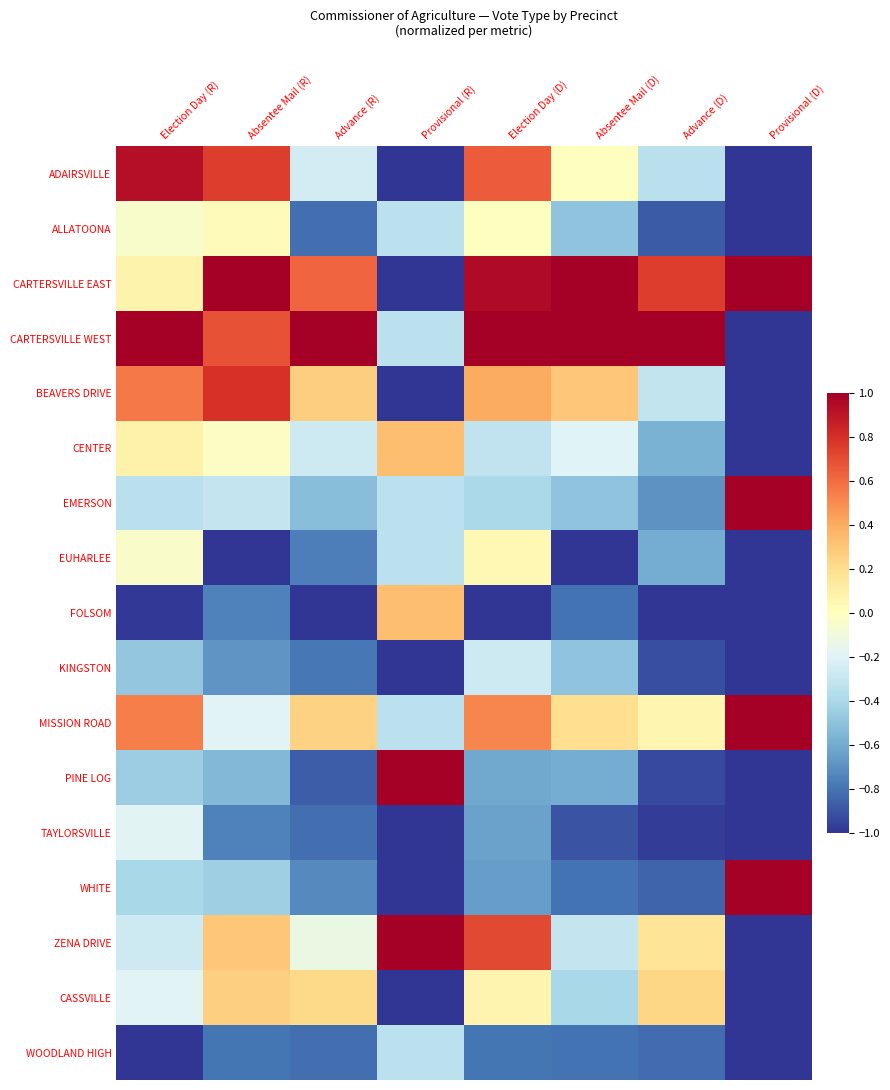

Reading left to right, extract all data points from this chart.

ADAIRSVILLE: Election Day (R)=0.9	Absentee Mail (R)=0.8	Advance (R)=-0.2	Provisional (R)=-1.0	Election Day (D)=0.6	Absentee Mail (D)=0.0	Advance (D)=-0.3	Provisional (D)=-1.0
ALLATOONA: Election Day (R)=-0.0	Absentee Mail (R)=0.0	Advance (R)=-0.8	Provisional (R)=-0.3	Election Day (D)=0.0	Absentee Mail (D)=-0.5	Advance (D)=-0.9	Provisional (D)=-1.0
CARTERSVILLE EAST: Election Day (R)=0.1	Absentee Mail (R)=1.0	Advance (R)=0.6	Provisional (R)=-1.0	Election Day (D)=0.9	Absentee Mail (D)=1.0	Advance (D)=0.8	Provisional (D)=1.0
CARTERSVILLE WEST: Election Day (R)=1.0	Absentee Mail (R)=0.7	Advance (R)=1.0	Provisional (R)=-0.3	Election Day (D)=1.0	Absentee Mail (D)=1.0	Advance (D)=1.0	Provisional (D)=-1.0
BEAVERS DRIVE: Election Day (R)=0.6	Absentee Mail (R)=0.8	Advance (R)=0.3	Provisional (R)=-1.0	Election Day (D)=0.4	Absentee Mail (D)=0.3	Advance (D)=-0.3	Provisional (D)=-1.0
CENTER: Election Day (R)=0.1	Absentee Mail (R)=-0.0	Advance (R)=-0.3	Provisional (R)=0.3	Election Day (D)=-0.3	Absentee Mail (D)=-0.2	Advance (D)=-0.6	Provisional (D)=-1.0
EMERSON: Election Day (R)=-0.3	Absentee Mail (R)=-0.3	Advance (R)=-0.5	Provisional (R)=-0.3	Election Day (D)=-0.4	Absentee Mail (D)=-0.5	Advance (D)=-0.7	Provisional (D)=1.0
EUHARLEE: Election Day (R)=-0.0	Absentee Mail (R)=-1.0	Advance (R)=-0.8	Provisional (R)=-0.3	Election Day (D)=0.0	Absentee Mail (D)=-1.0	Advance (D)=-0.6	Provisional (D)=-1.0
FOLSOM: Election Day (R)=-1.0	Absentee Mail (R)=-0.8	Advance (R)=-1.0	Provisional (R)=0.3	Election Day (D)=-1.0	Absentee Mail (D)=-0.8	Advance (D)=-1.0	Provisional (D)=-1.0
KINGSTON: Election Day (R)=-0.5	Absentee Mail (R)=-0.7	Advance (R)=-0.8	Provisional (R)=-1.0	Election Day (D)=-0.3	Absentee Mail (D)=-0.5	Advance (D)=-0.9	Provisional (D)=-1.0
MISSION ROAD: Election Day (R)=0.5	Absentee Mail (R)=-0.2	Advance (R)=0.3	Provisional (R)=-0.3	Election Day (D)=0.5	Absentee Mail (D)=0.2	Advance (D)=0.1	Provisional (D)=1.0
PINE LOG: Election Day (R)=-0.4	Absentee Mail (R)=-0.5	Advance (R)=-0.9	Provisional (R)=1.0	Election Day (D)=-0.6	Absentee Mail (D)=-0.6	Advance (D)=-0.9	Provisional (D)=-1.0
TAYLORSVILLE: Election Day (R)=-0.2	Absentee Mail (R)=-0.8	Advance (R)=-0.8	Provisional (R)=-1.0	Election Day (D)=-0.6	Absentee Mail (D)=-0.9	Advance (D)=-1.0	Provisional (D)=-1.0
WHITE: Election Day (R)=-0.4	Absentee Mail (R)=-0.4	Advance (R)=-0.7	Provisional (R)=-1.0	Election Day (D)=-0.6	Absentee Mail (D)=-0.8	Advance (D)=-0.8	Provisional (D)=1.0
ZENA DRIVE: Election Day (R)=-0.3	Absentee Mail (R)=0.3	Advance (R)=-0.1	Provisional (R)=1.0	Election Day (D)=0.7	Absentee Mail (D)=-0.3	Advance (D)=0.2	Provisional (D)=-1.0
CASSVILLE: Election Day (R)=-0.2	Absentee Mail (R)=0.3	Advance (R)=0.2	Provisional (R)=-1.0	Election Day (D)=0.1	Absentee Mail (D)=-0.4	Advance (D)=0.2	Provisional (D)=-1.0
WOODLAND HIGH: Election Day (R)=-1.0	Absentee Mail (R)=-0.8	Advance (R)=-0.8	Provisional (R)=-0.3	Election Day (D)=-0.8	Absentee Mail (D)=-0.8	Advance (D)=-0.8	Provisional (D)=-1.0